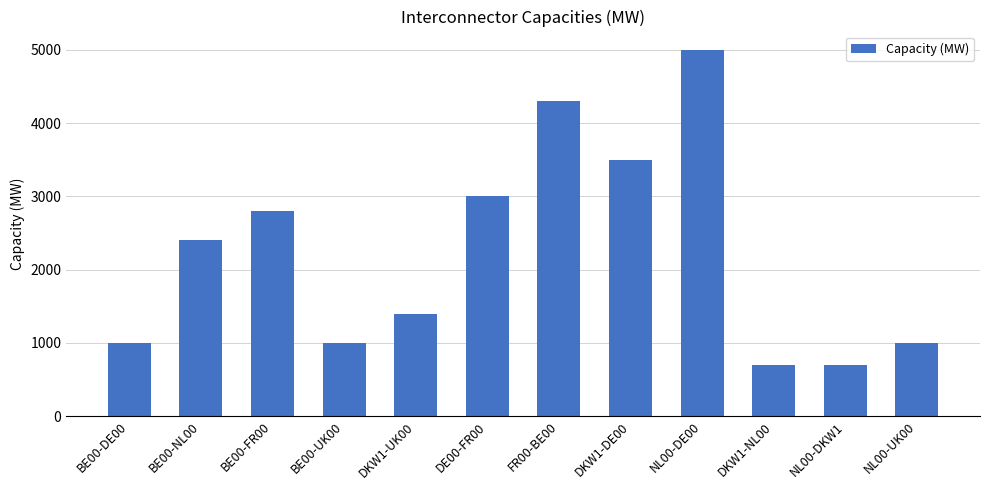

Between DKW1-UK00 and DKW1-DE00, which is larger?

DKW1-DE00